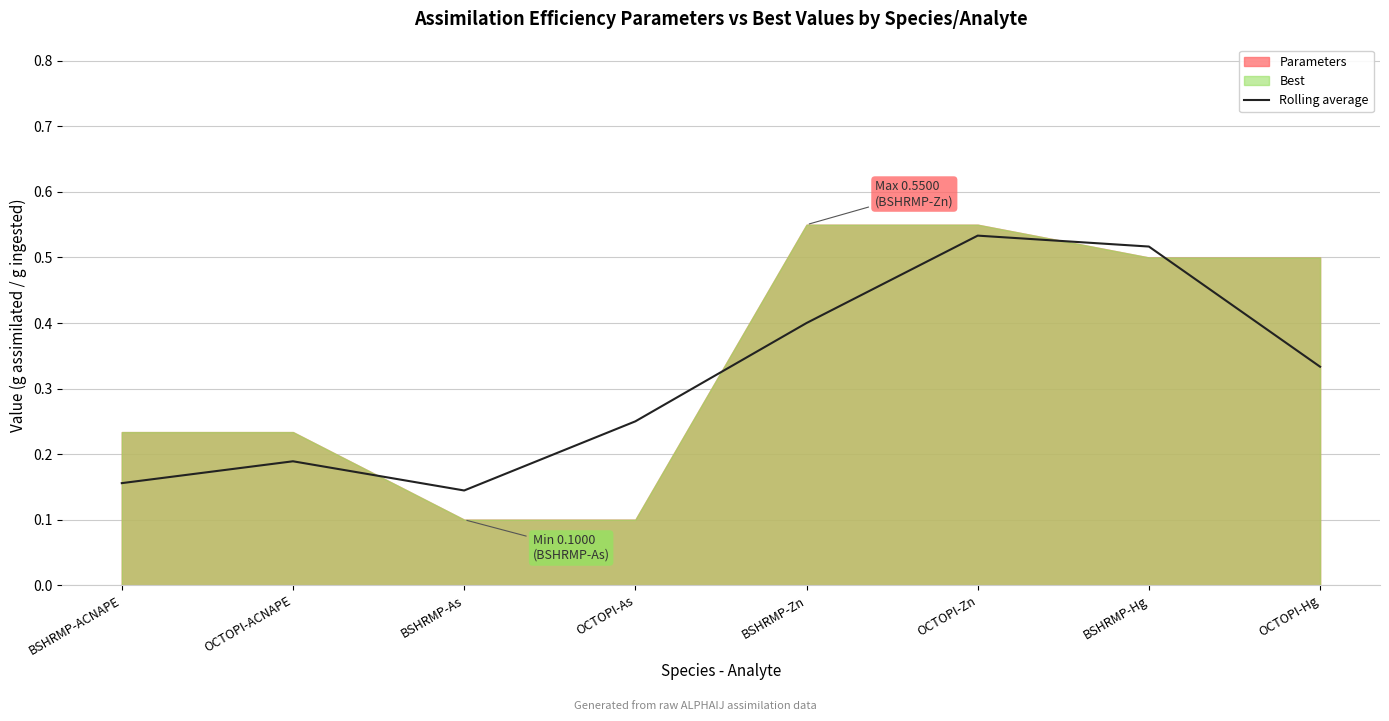

What is the sum of all values?

2.5